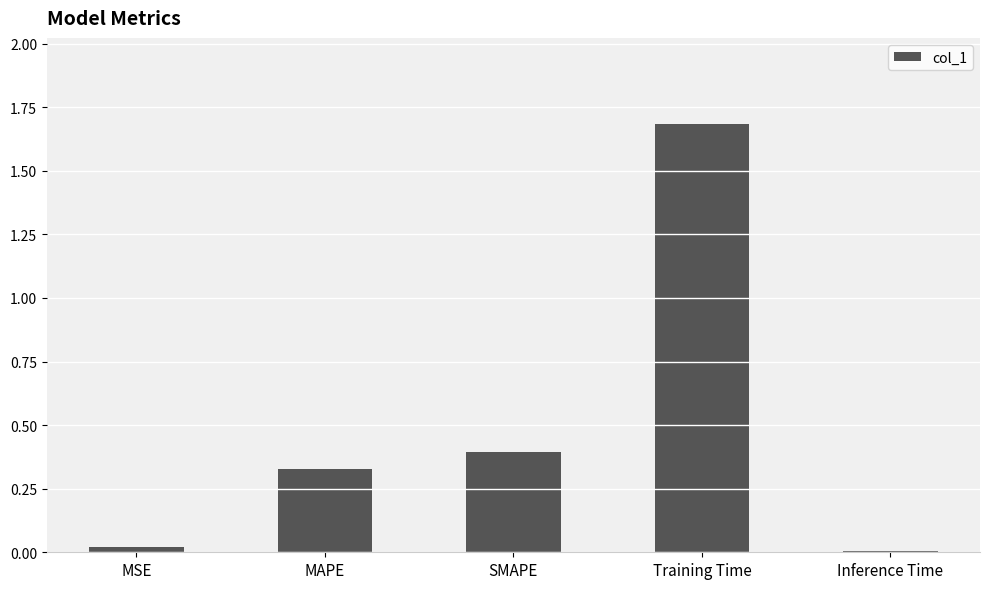

At which category does the chart reach its peak across all series?

Training Time